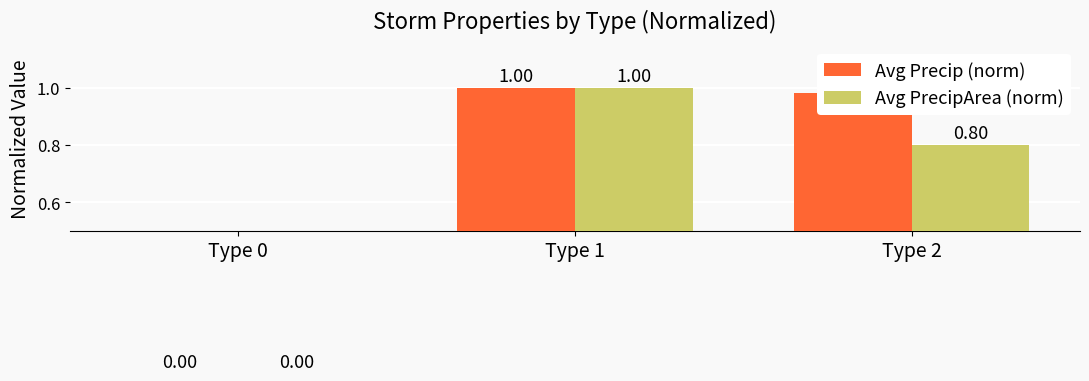

Between Type 0 and Type 2, which is larger?

Type 2